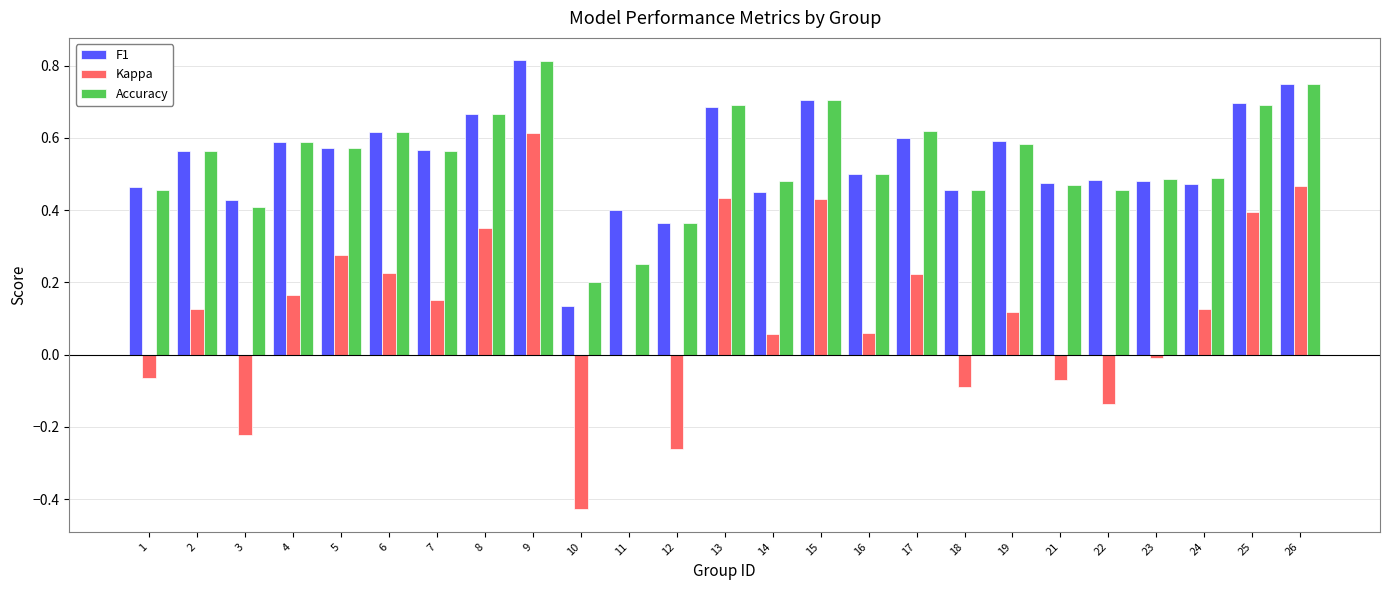

What is the total value across all series at 25?

1.8